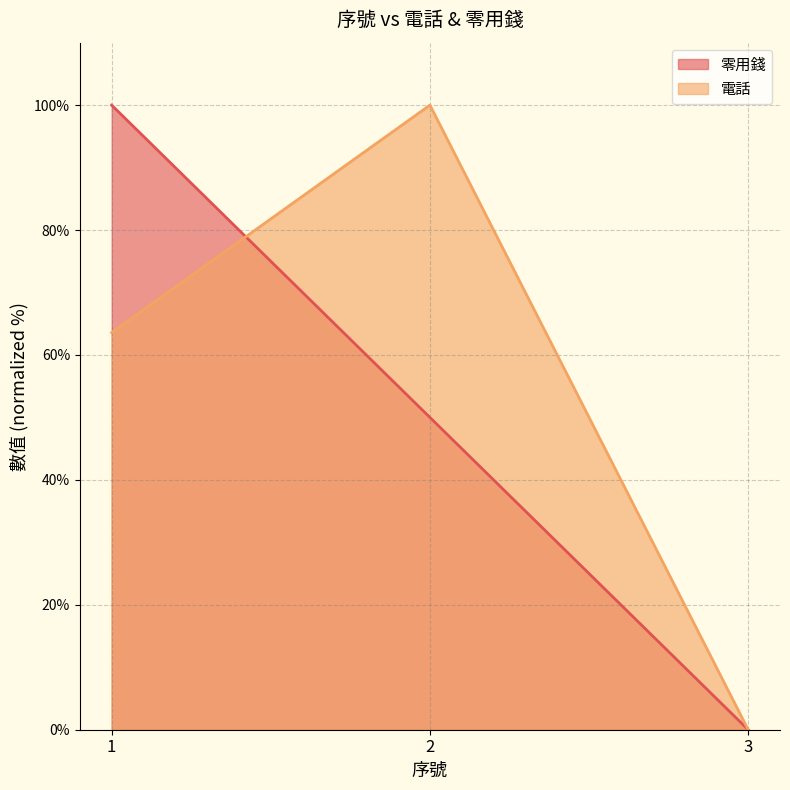

List the series in order of their peak value, lowest first.

零用錢, 電話